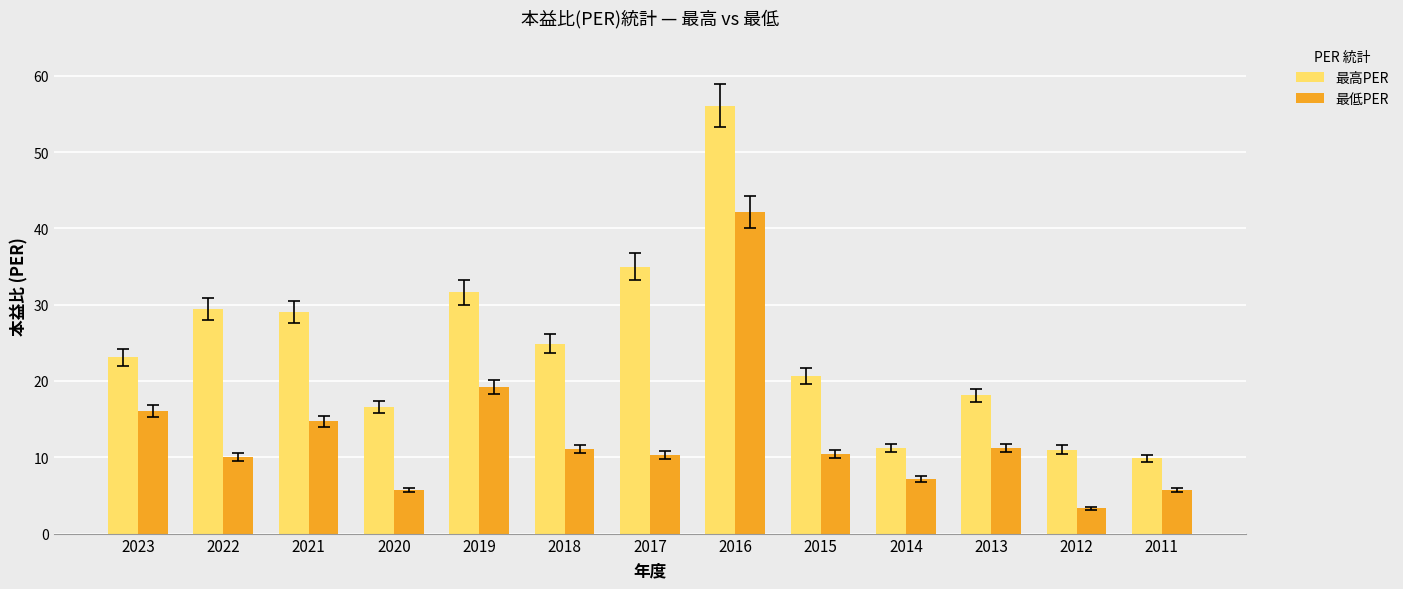

Is it true that 最高PER equals 16.6 at 2020?

True